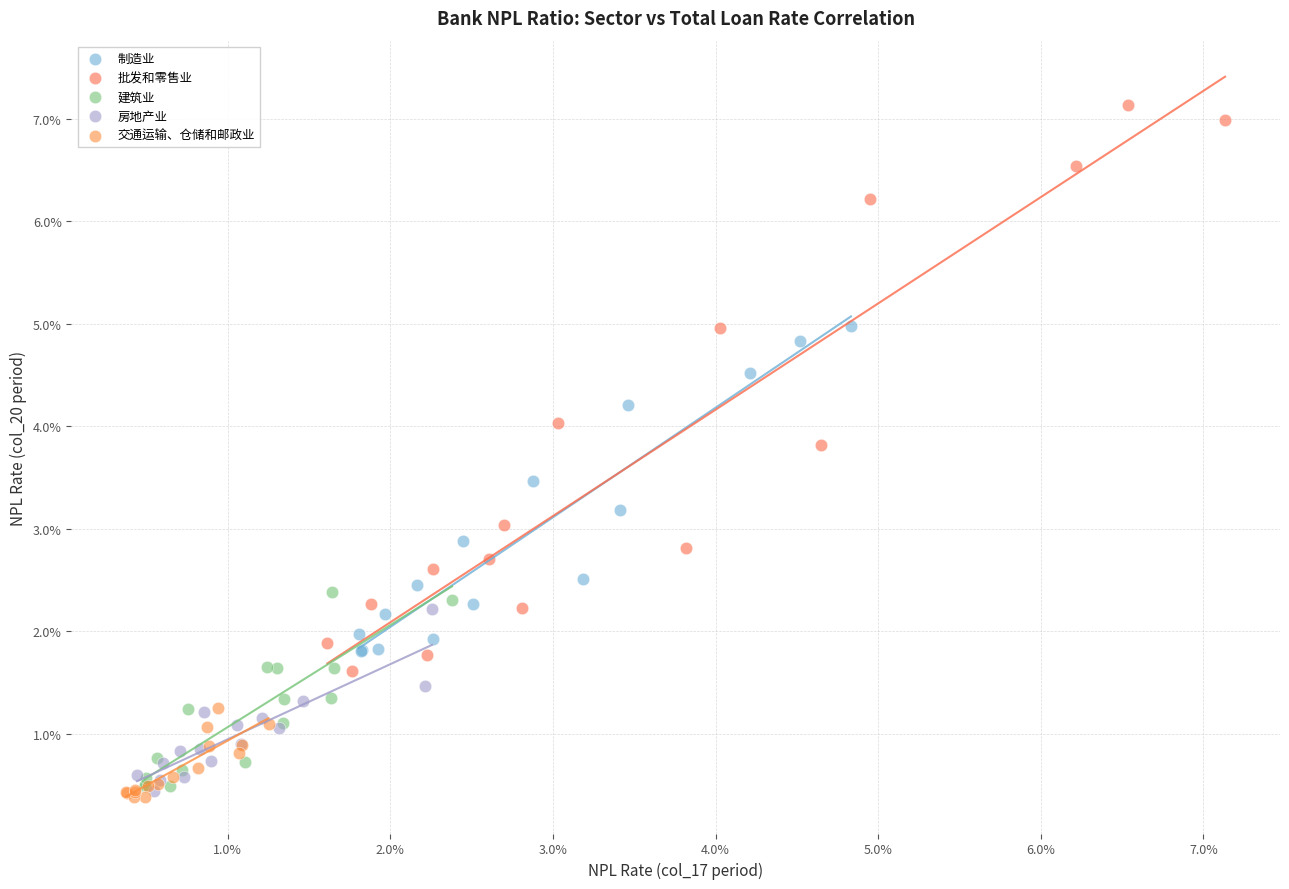

Which series contains the highest Y value?

批发和零售业